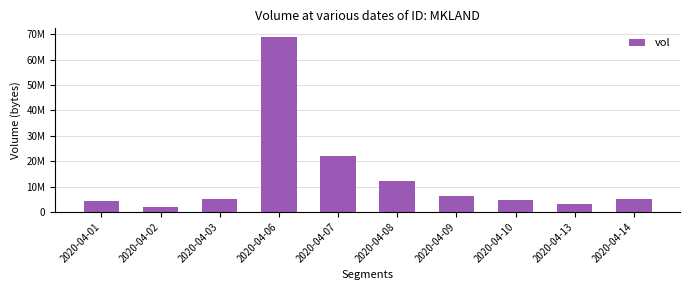

Does the chart contain any negative values?

No